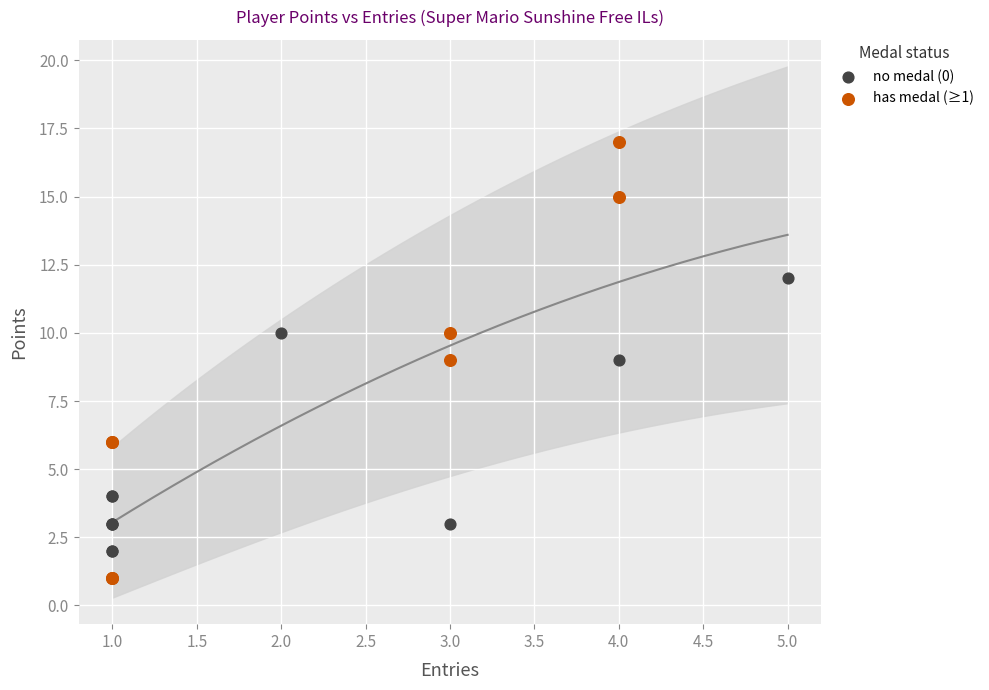

What are all the series names shown in the legend?

no medal (0), has medal (≥1)